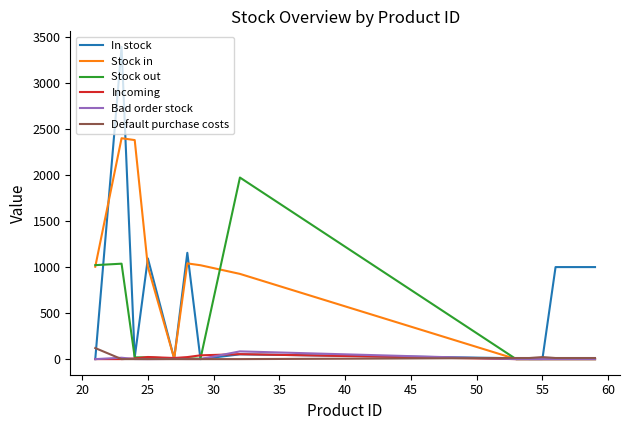

Which series has the widest spread of values?

In stock